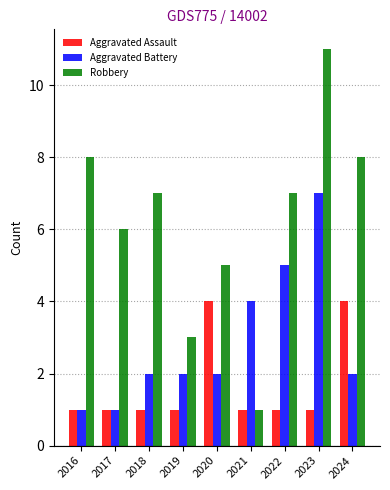

What is the approximate value of Aggravated Battery at 2024?

2